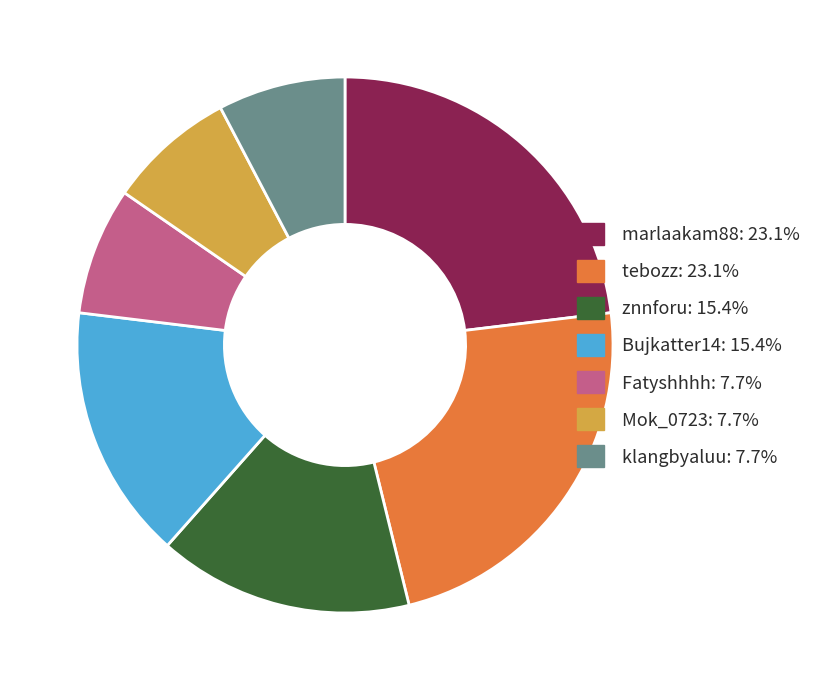

Do znnforu: 15.4% and Bujkatter14: 15.4% together represent more than half of the pie?

No